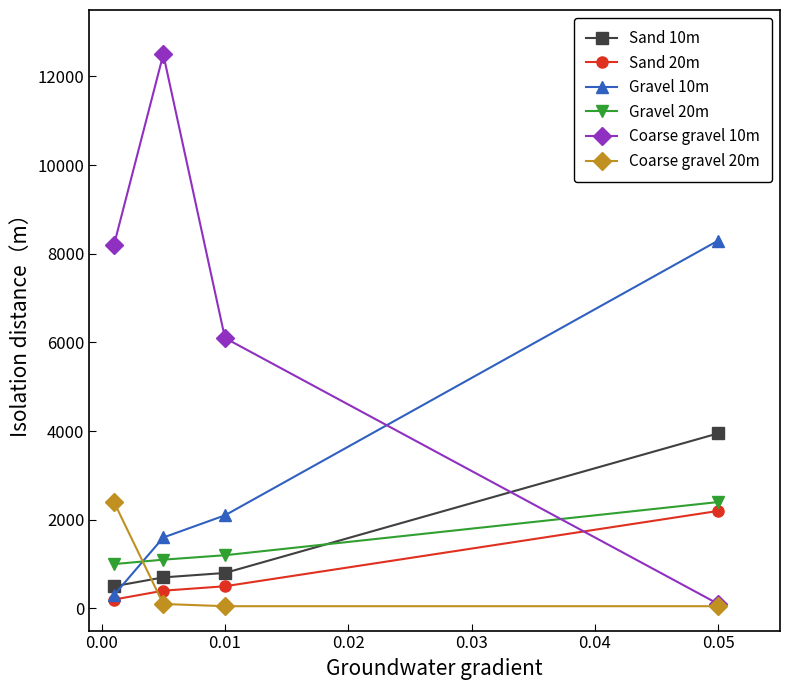

True or false: Coarse gravel 10m has more than 0 interior local peaks.

True